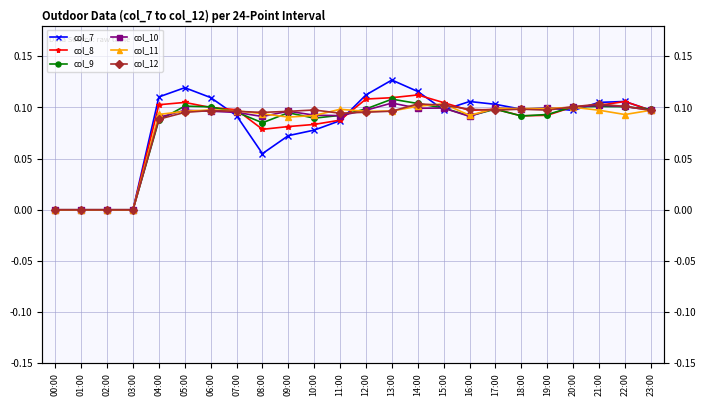

Which series changed the most between 02:00 and 03:00?

col_7